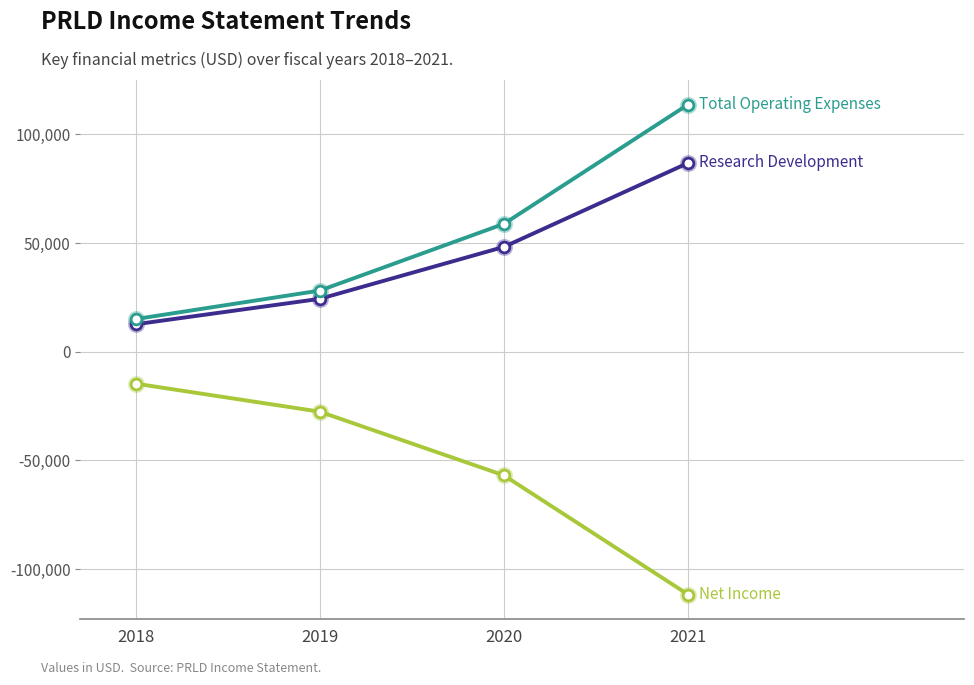

What is the difference between the highest and lowest values at 2021?

225400